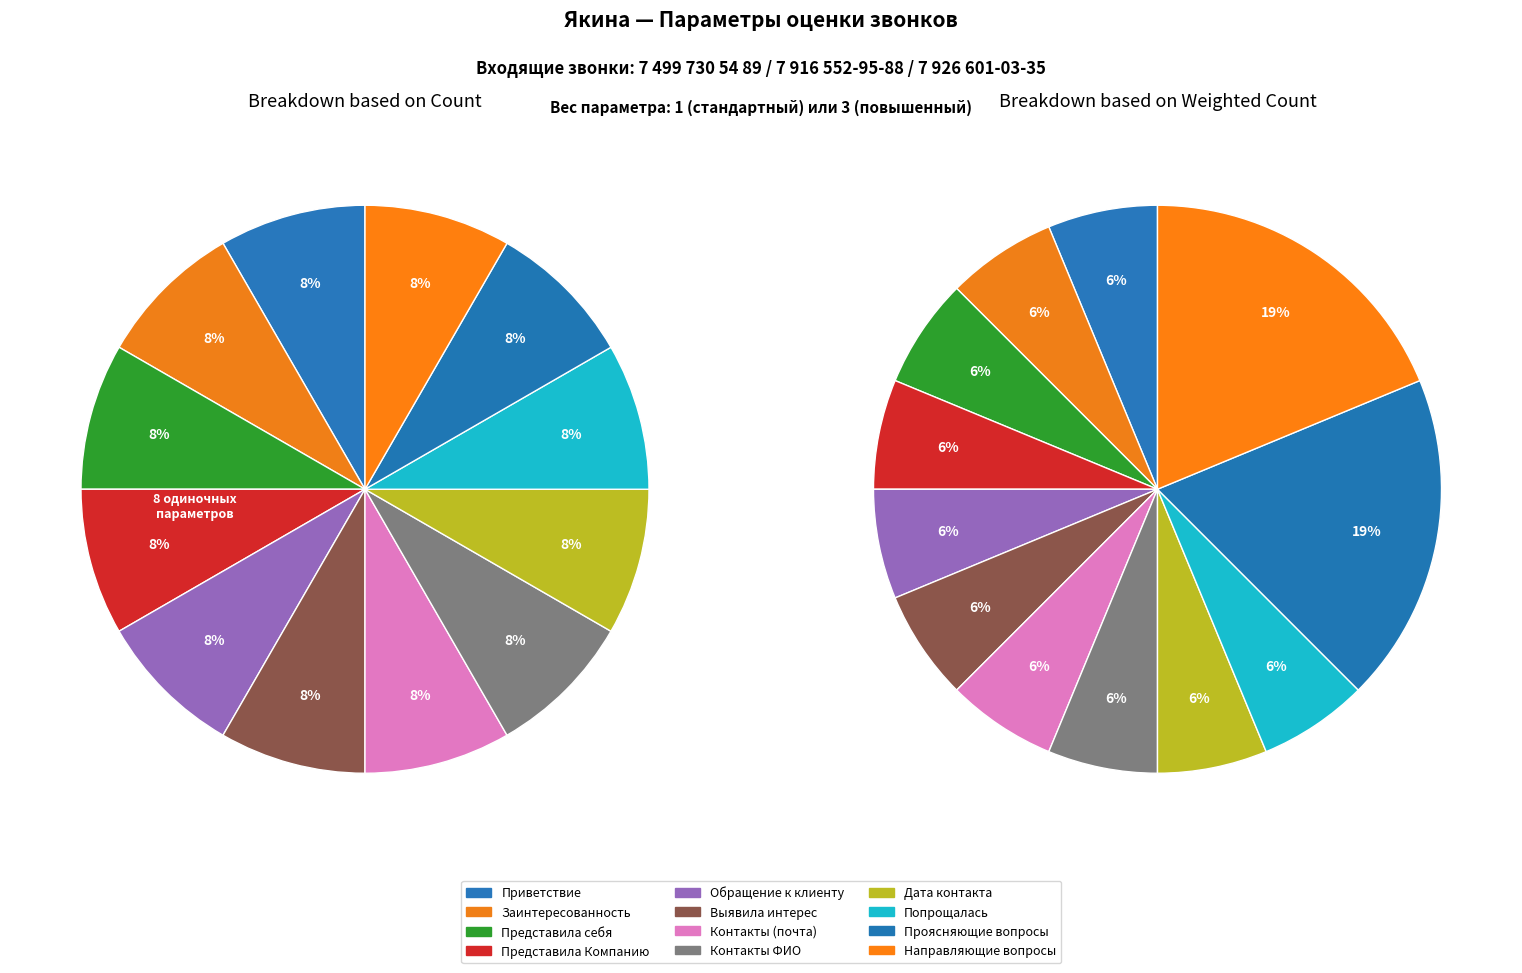

How many slices are in this pie chart?

12